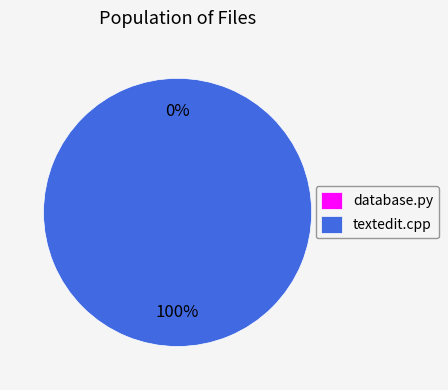

How many segments does this pie chart have?

2